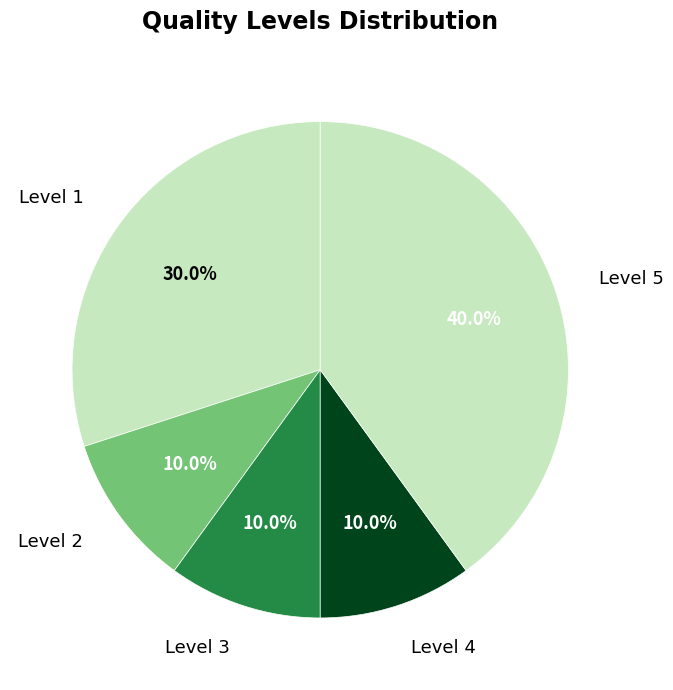

What is the ratio of the value at Level 4 to the value at Level 2?

1.0